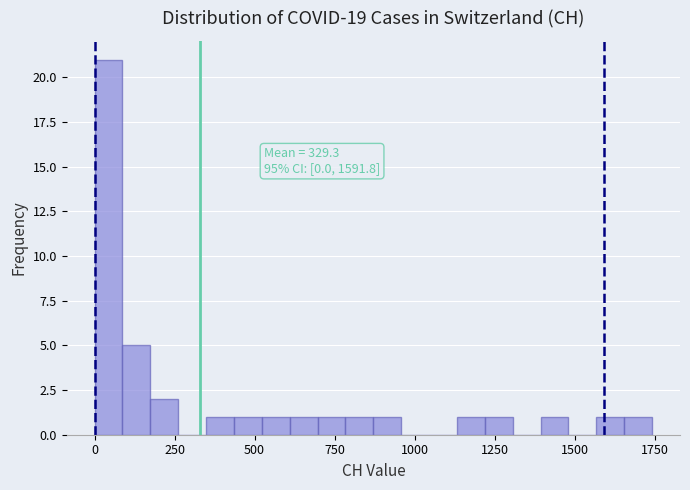

Around what value on the x-axis is the tallest bar? Give the approximate position of its centre, as read against the axis.

50